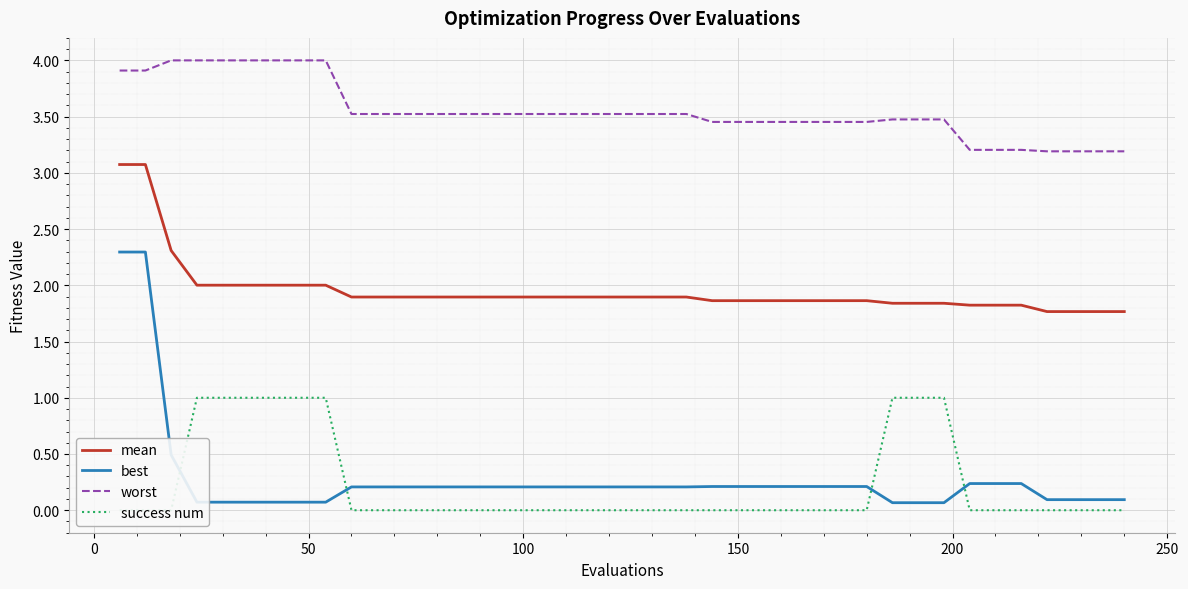

What is the maximum value for mean?

3.1